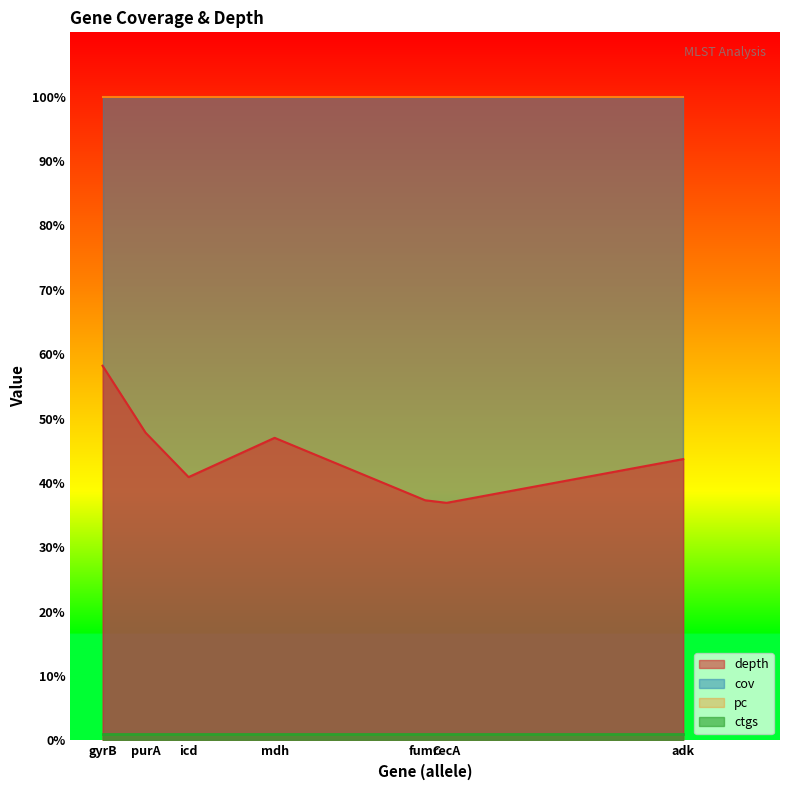

True or false: ctgs and cov cross at least once.

False